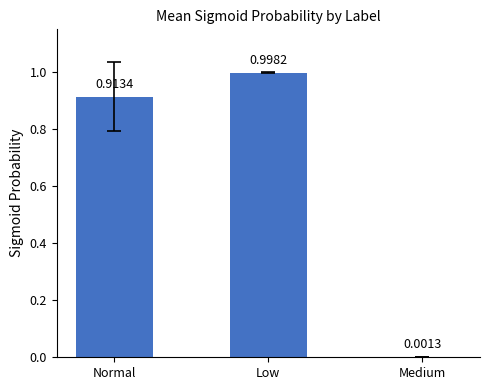

Does the chart contain stacked bars?

No